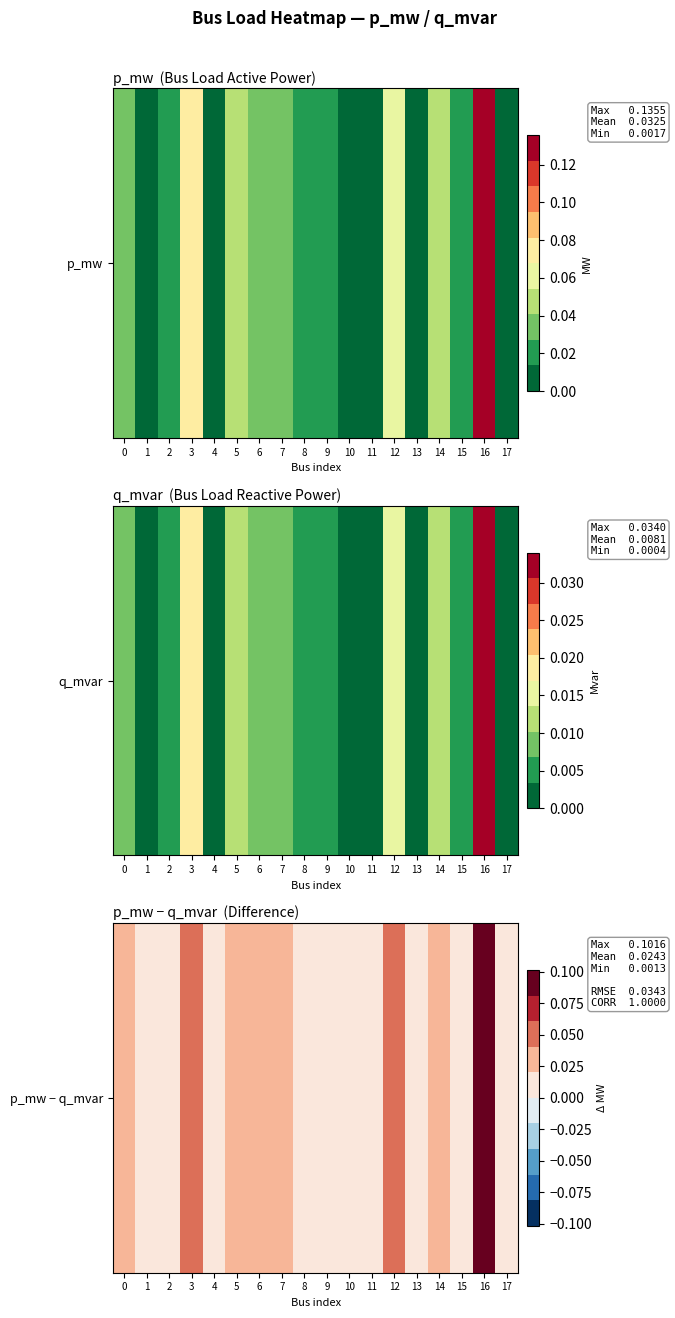

Reading right to left, extract all data points from this chart.

0.0	0.1	0.0	0.0	0.0	0.0	0.0	0.0	0.0	0.0	0.0	0.0	0.0	0.0	0.1	0.0	0.0	0.0